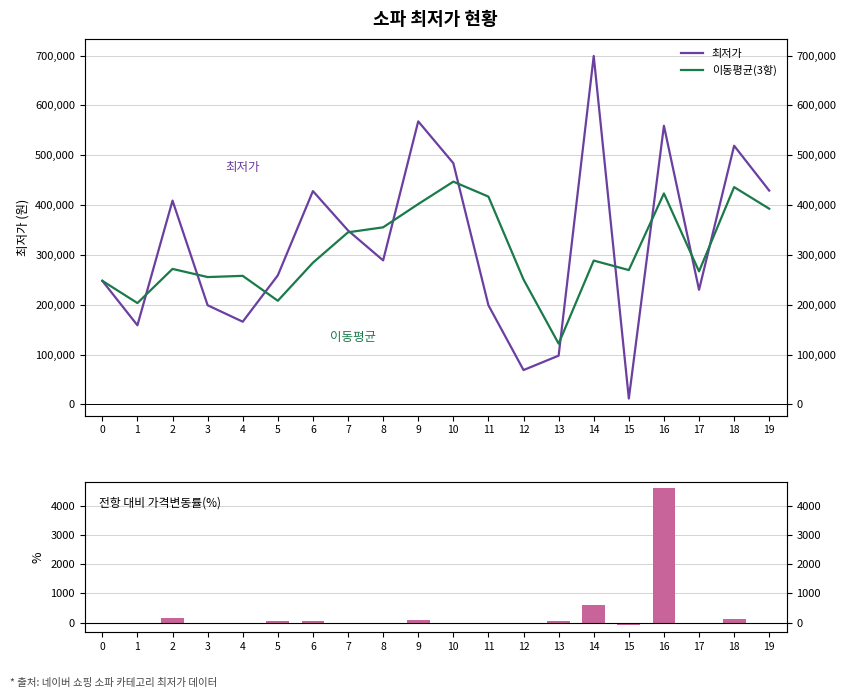

Reading left to right, extract all data points from this chart.

최저가: 248000.0	158800.0	408900.0	199000.0	166000.0	259000.0	428000.0	349000.0	289000.0	567910.0	484000.0	199000.0	68990.0	97900.0	699000.0	11900.0	559000.0	230000.0	519000.0	429000.0
이동평균(3항): 248000.0	203400.0	271900.0	255566.7	257966.7	208000.0	284333.3	345333.3	355333.3	401970.0	446970.0	416970.0	250663.3	121963.3	288630.0	269600.0	423300.0	266966.7	436000.0	392666.7
가격변동률(%): 0.0	-36.0	157.5	-51.3	-16.6	56.0	65.3	-18.5	-17.2	96.5	-14.8	-58.9	-65.3	41.9	614.0	-98.3	4597.5	-58.9	125.7	-17.3